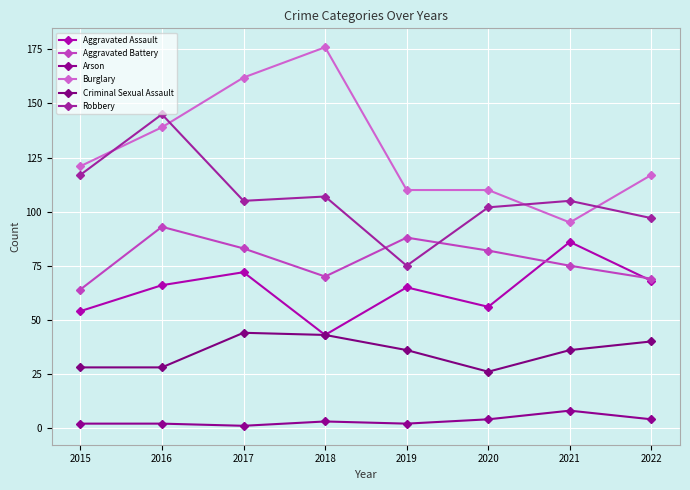

At which label does Arson reach its minimum?

2017